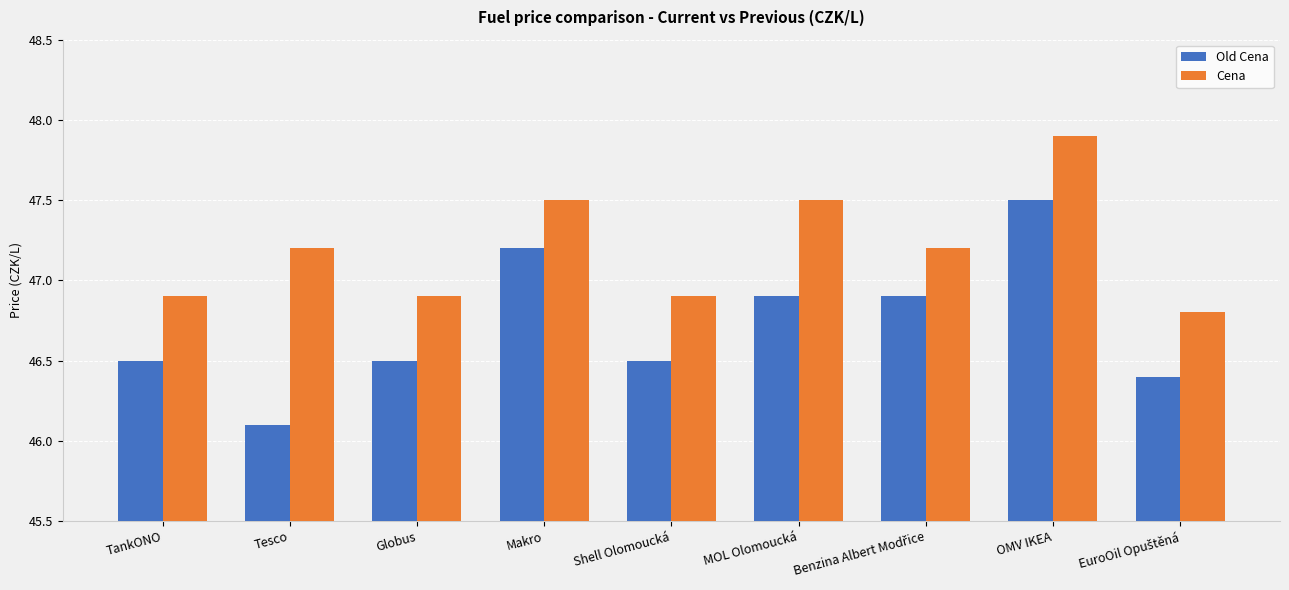

At TankONO, list the series in order from largest to smallest.

Cena, Old Cena